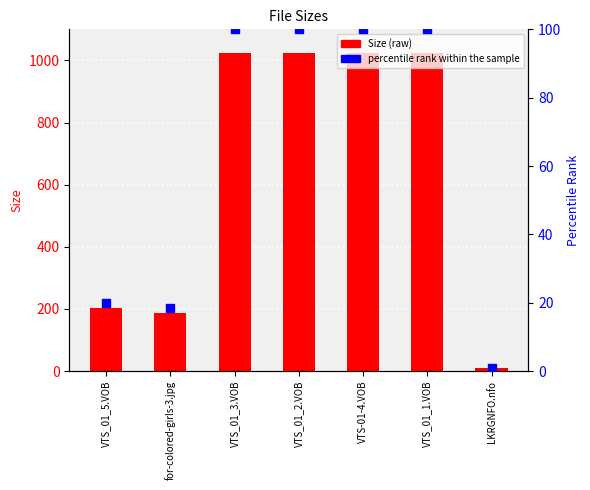

Which series has the largest total across all categories?

Size